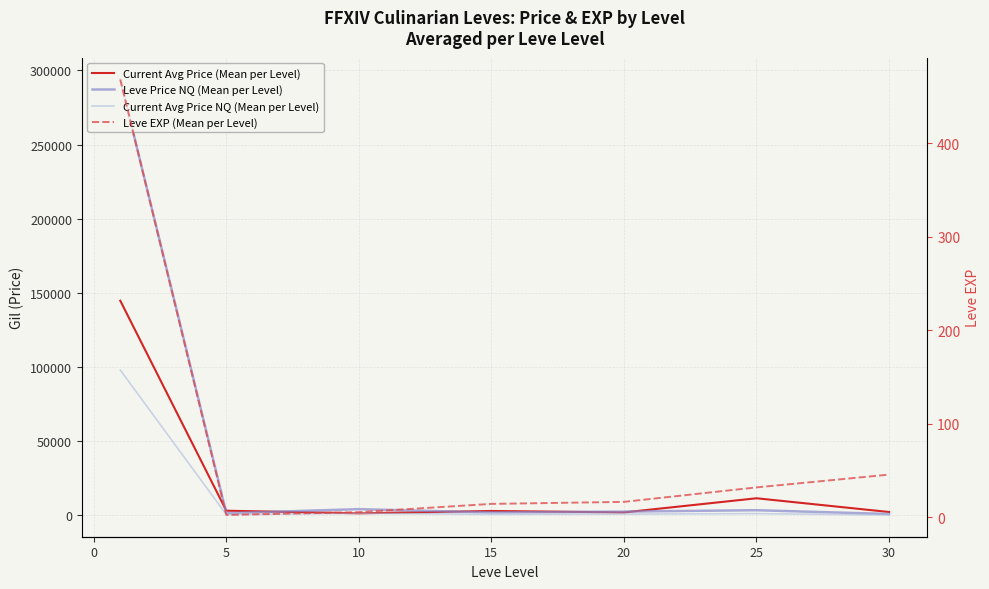

Read the Leve Price NQ (Mean per Level) value at 10.

1933.0